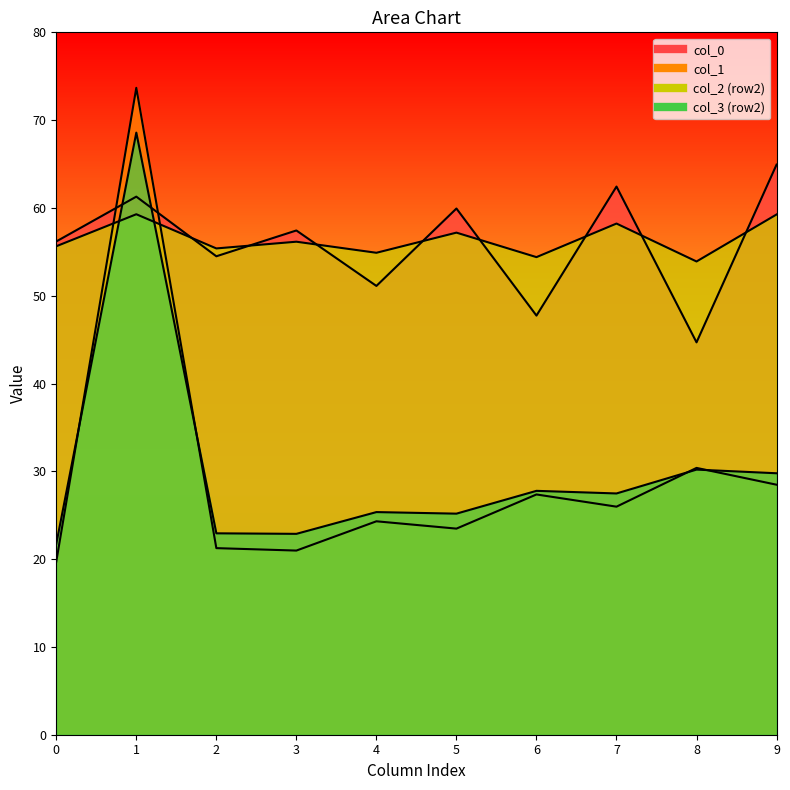

The value of col_6 at 1 is 28.1. True or false?

False